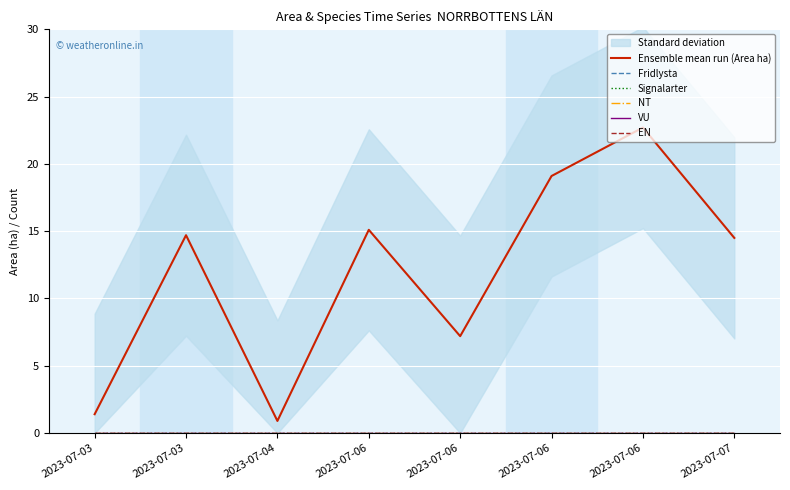

Which label corresponds to the largest value in the chart?

2023-07-06